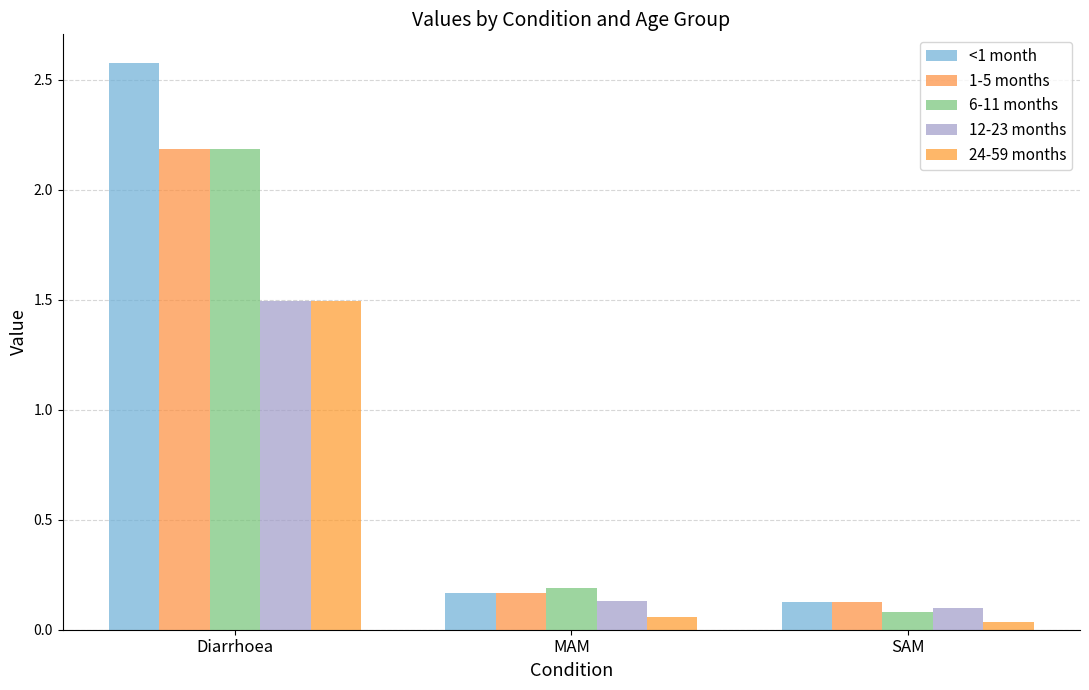

What is the label of the 1st bar from the left?

Diarrhoea